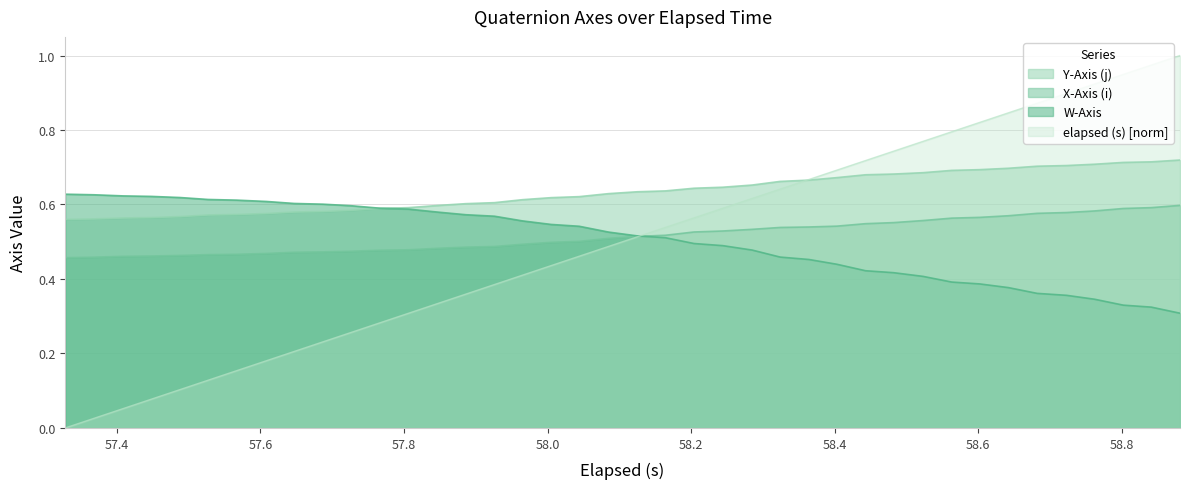

True or false: Y-Axis (j) and X-Axis (i) intersect in this chart.

False